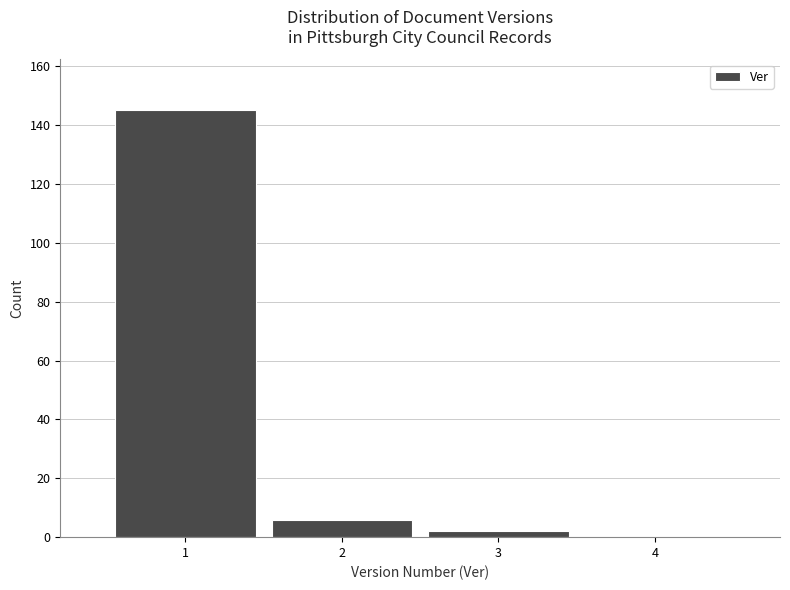

Over which range of the x-axis is the bar tallest?

0.5 to 1.5